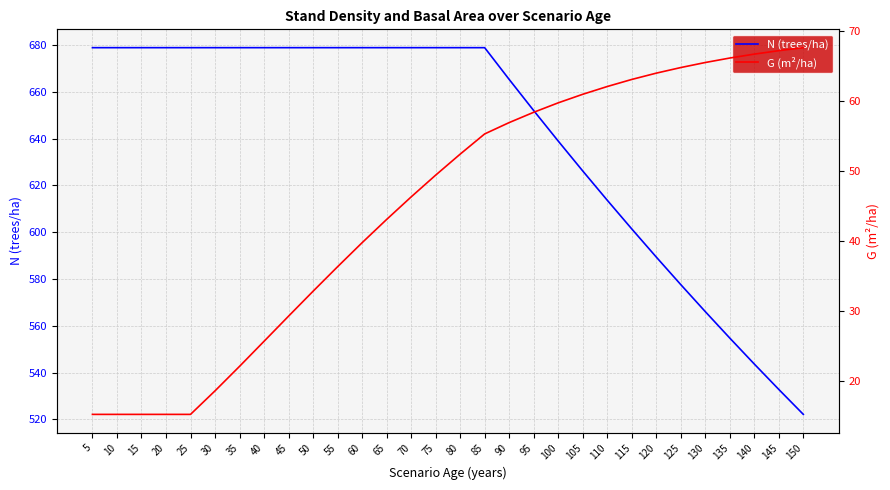

True or false: N (trees/ha) and G (m²/ha) cross at least once.

False